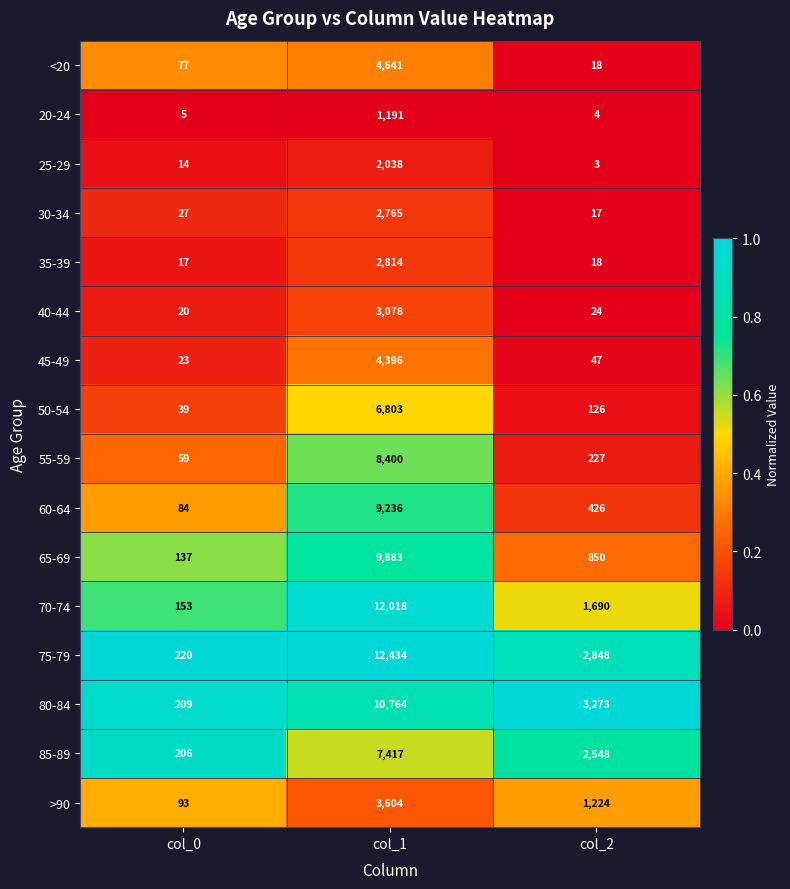

True or false: 75-79 has a value of 1708 at col_2.

False